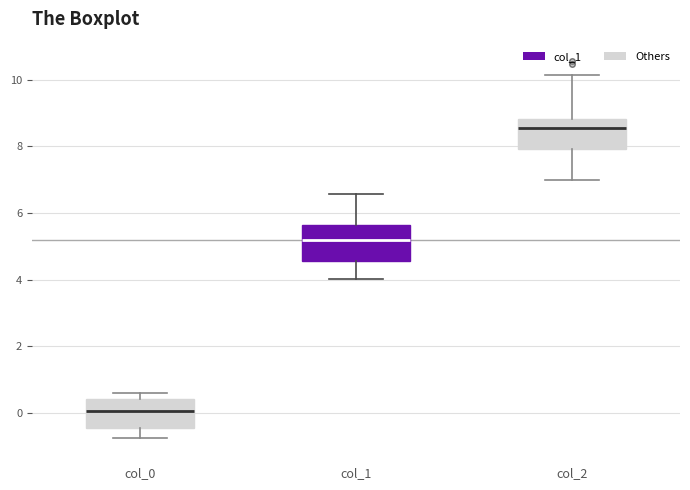

Which box has the highest median line?

col_2